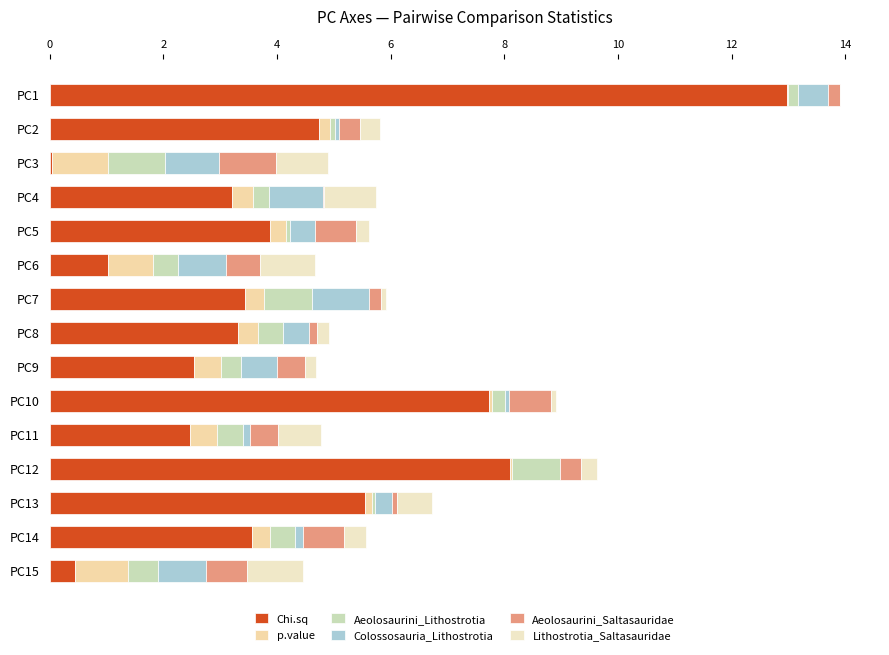

Count the number of categories in the chart.

15